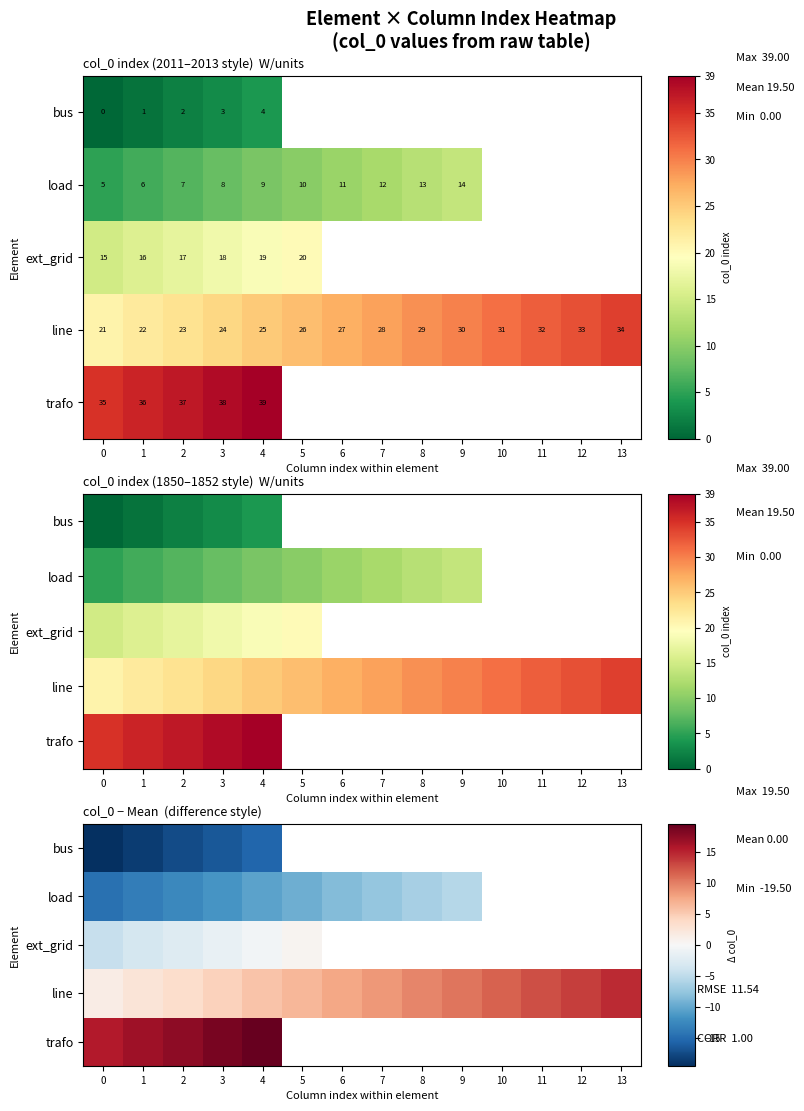

How many positive values does the trafo series have?

5